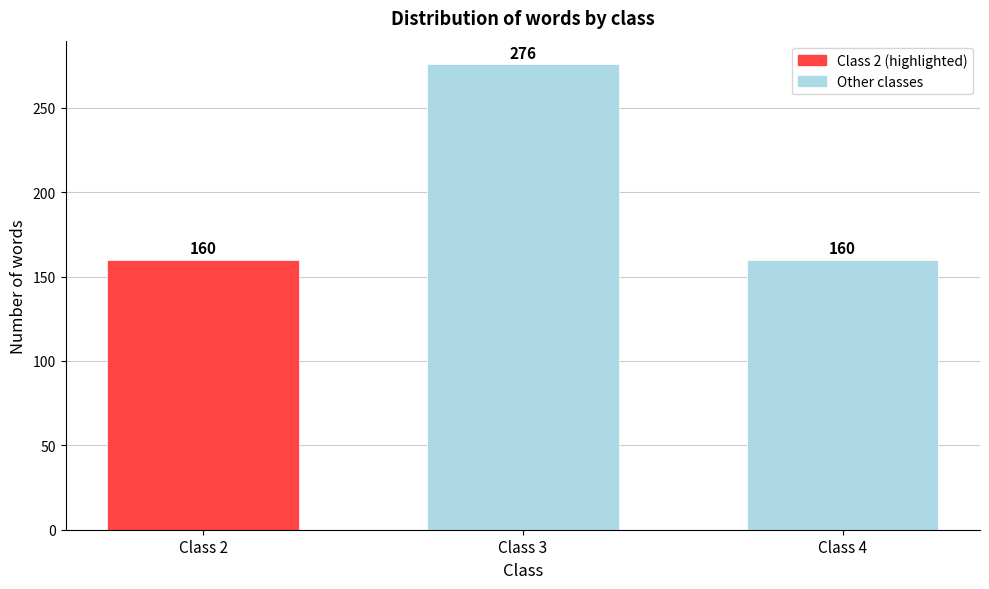

Reading right to left, what are all the values shown in this chart?

160	276	160